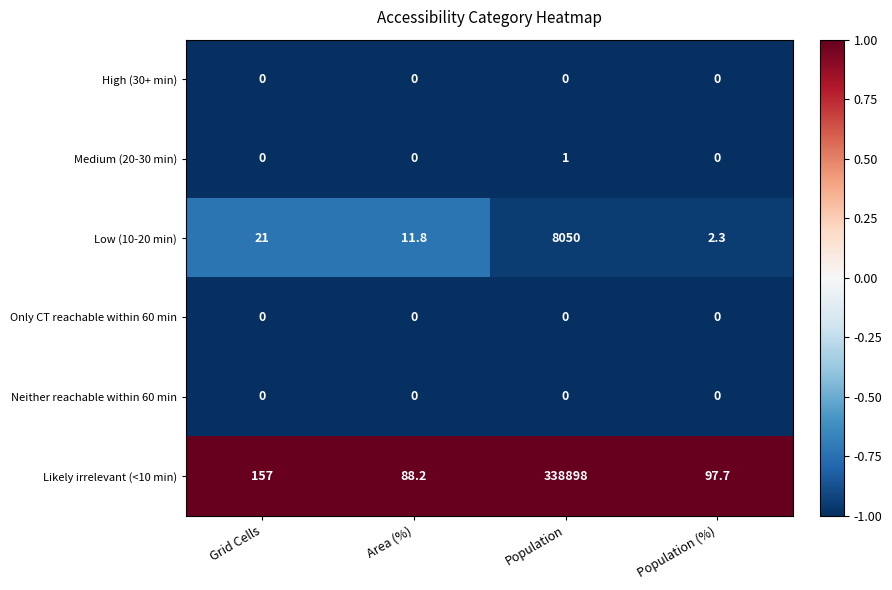

What is the sum of all Likely irrelevant (<10 min) values?

339240.9